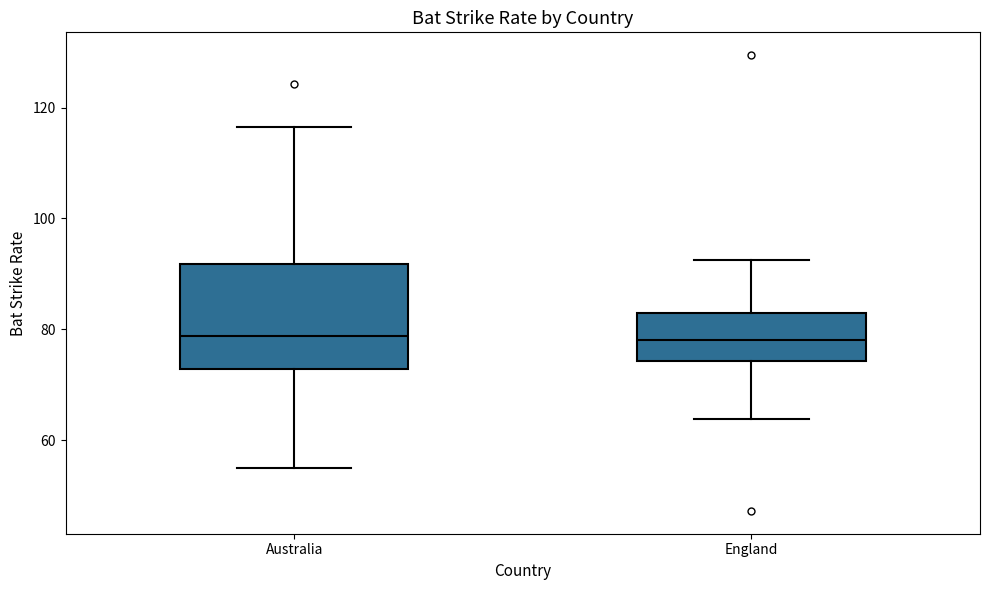

Which box is the tallest, from its lower edge to its upper edge?

Australia